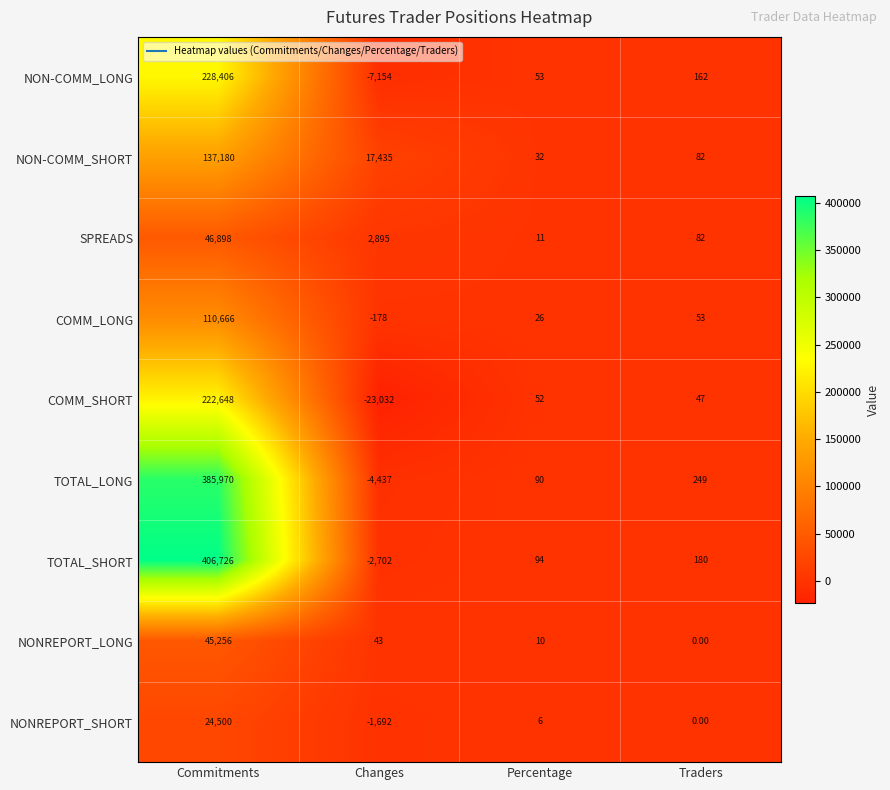

What is the sum of all COMM_SHORT values?

199715